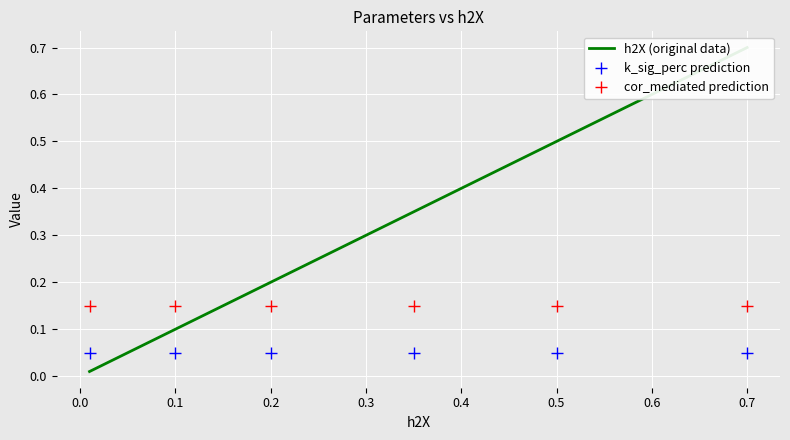

True or false: cor_mediated prediction and k_sig_perc prediction cross at least once.

False